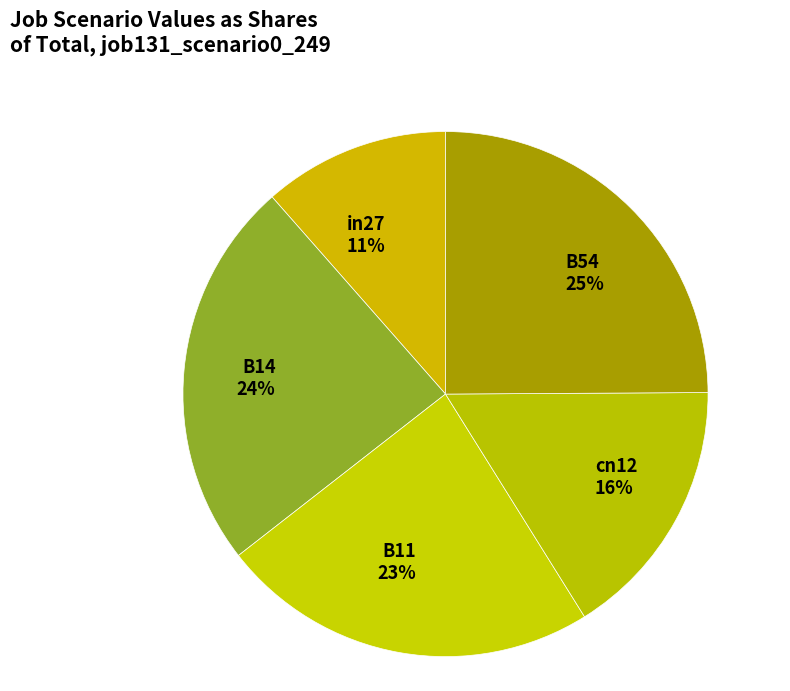

Is it true that cn12 is 25% of the pie?

False